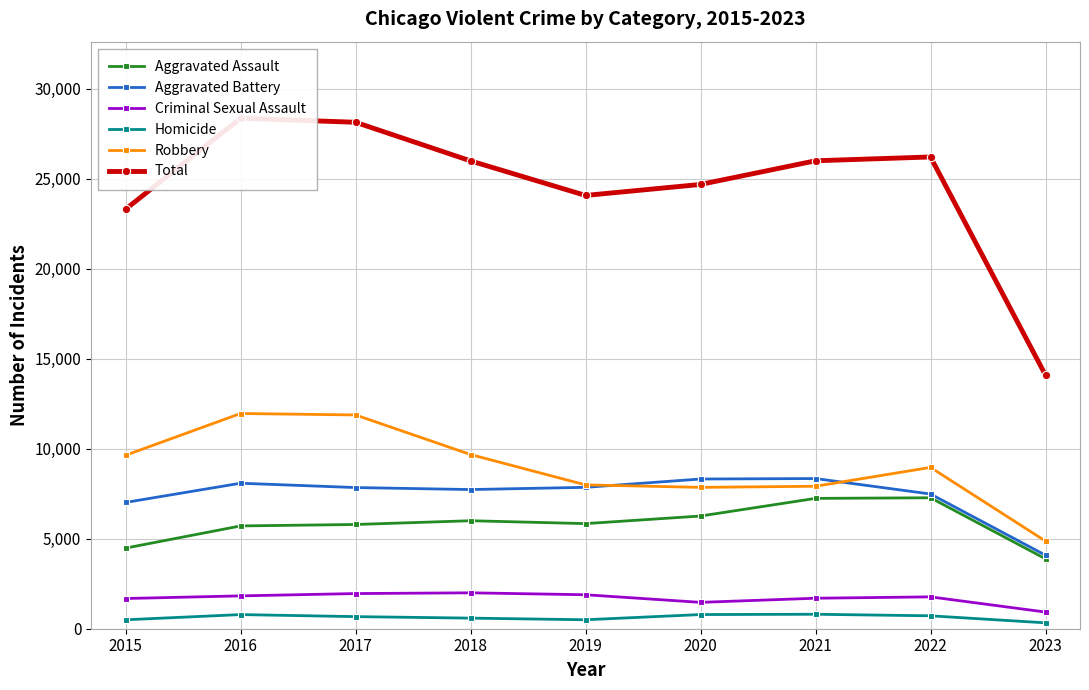

True or false: Aggravated Assault has more than 1 interior local peaks.

True